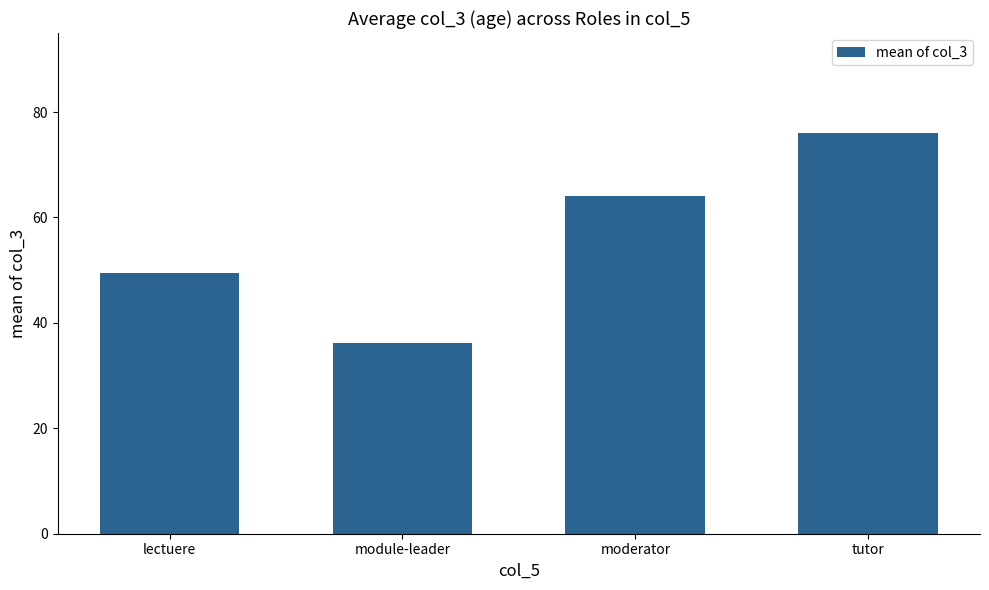

Approximately how many times larger is the value at lectuere compared to moderator?

0.8